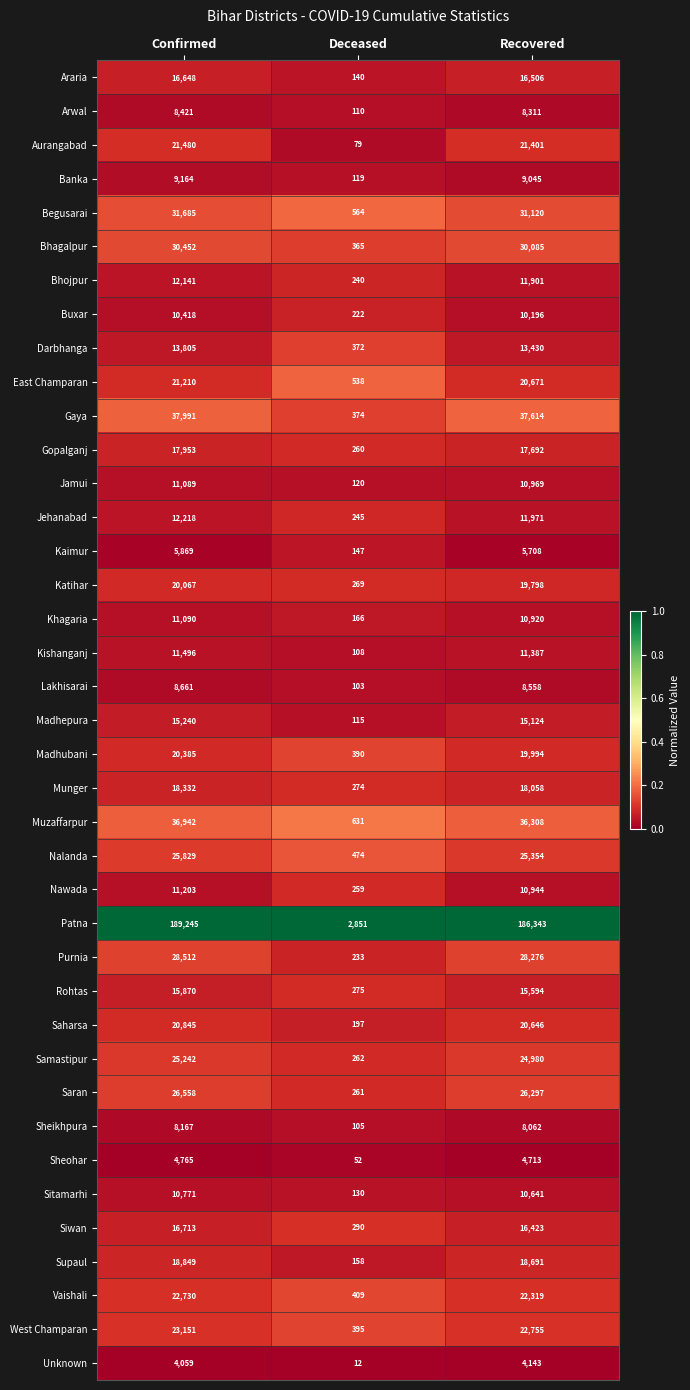

Where is Jehanabad nearest to the value 6231?

Recovered